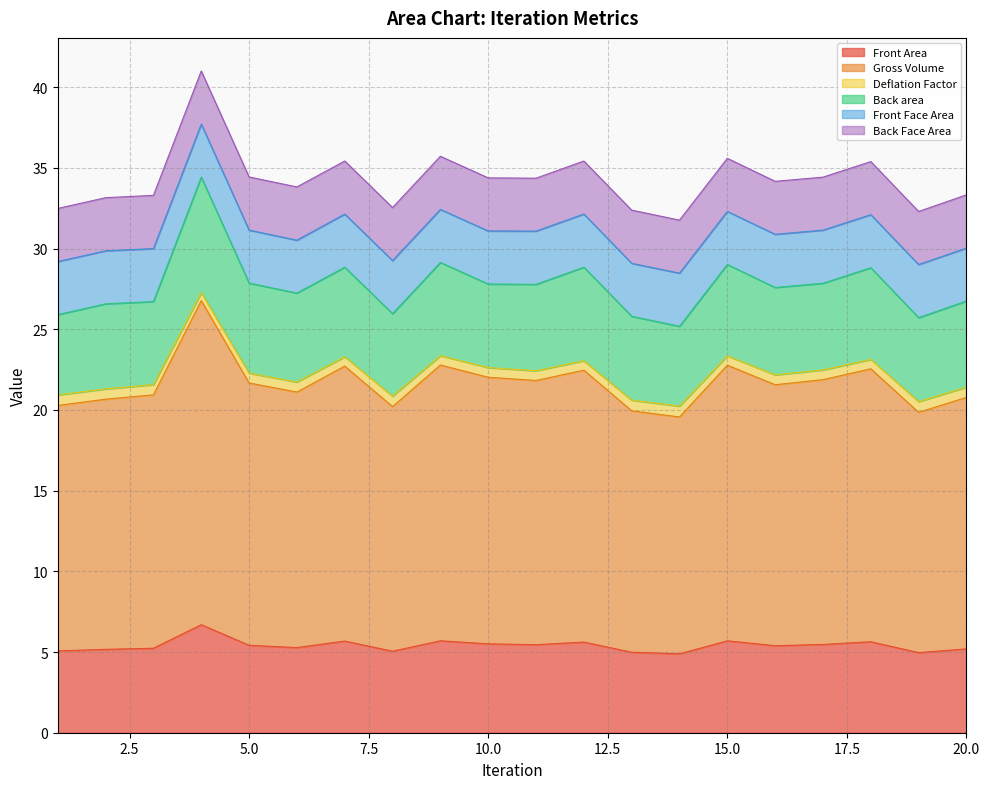

What value does the Gross Volume series have at 3?

20.9